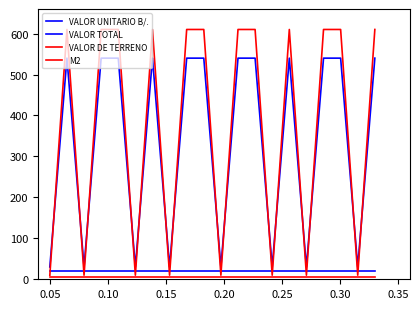

Does the chart display data point markers on the line(s)?

No